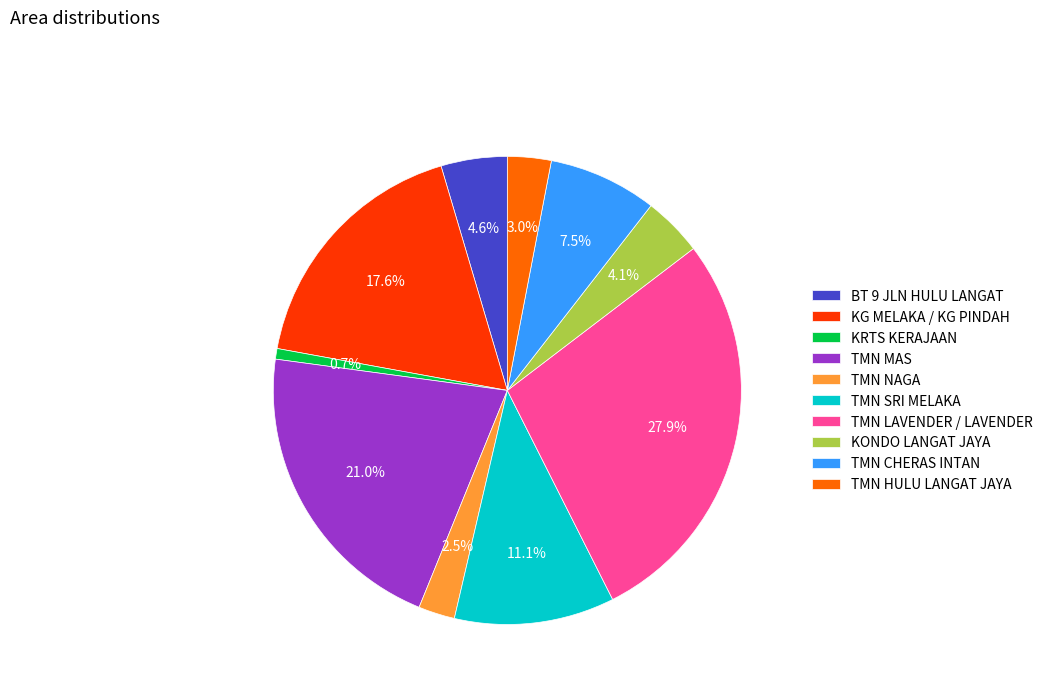

Approximately how many times larger is the value at TMN HULU LANGAT JAYA compared to TMN NAGA?

1.2